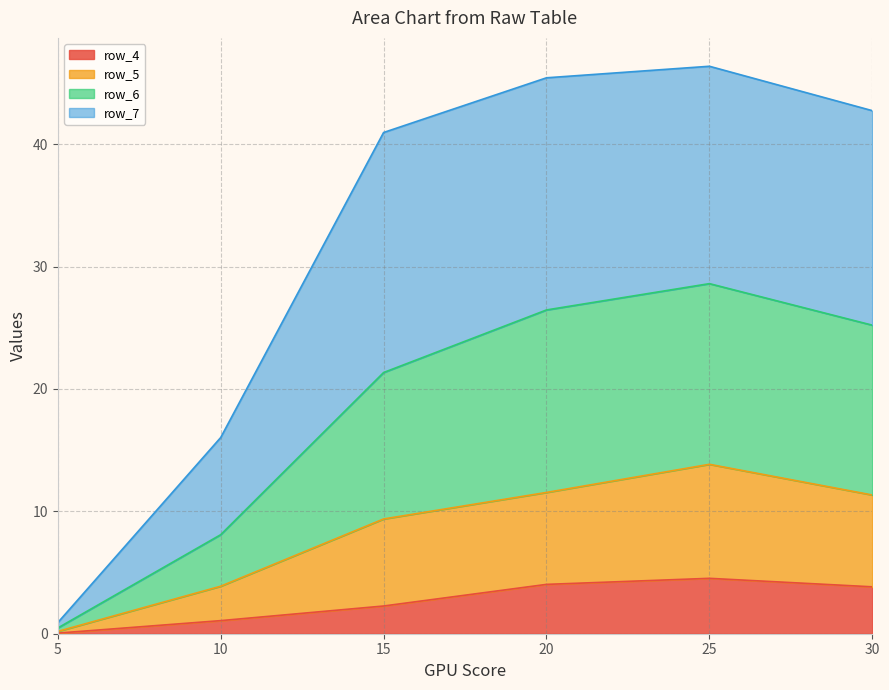

Which label corresponds to the smallest value in the chart?

5.0